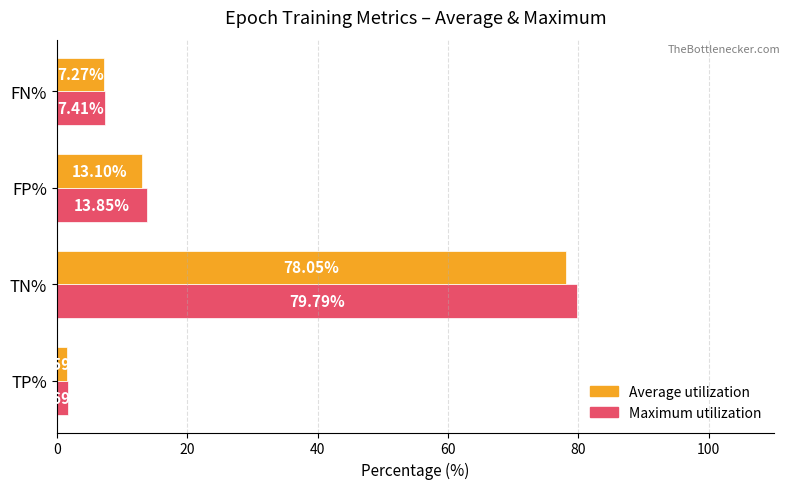

What is the total value across all series at TP%?

3.3